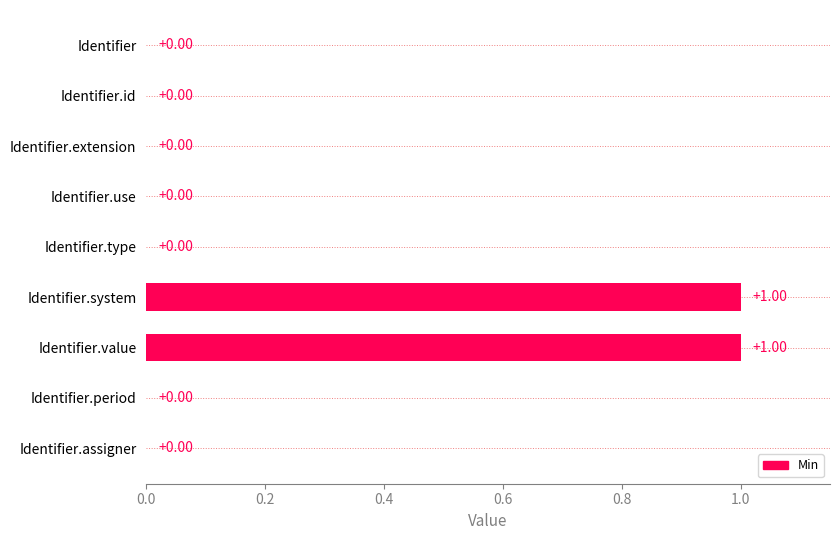

Between Identifier.use and Identifier.system, which is larger?

Identifier.system